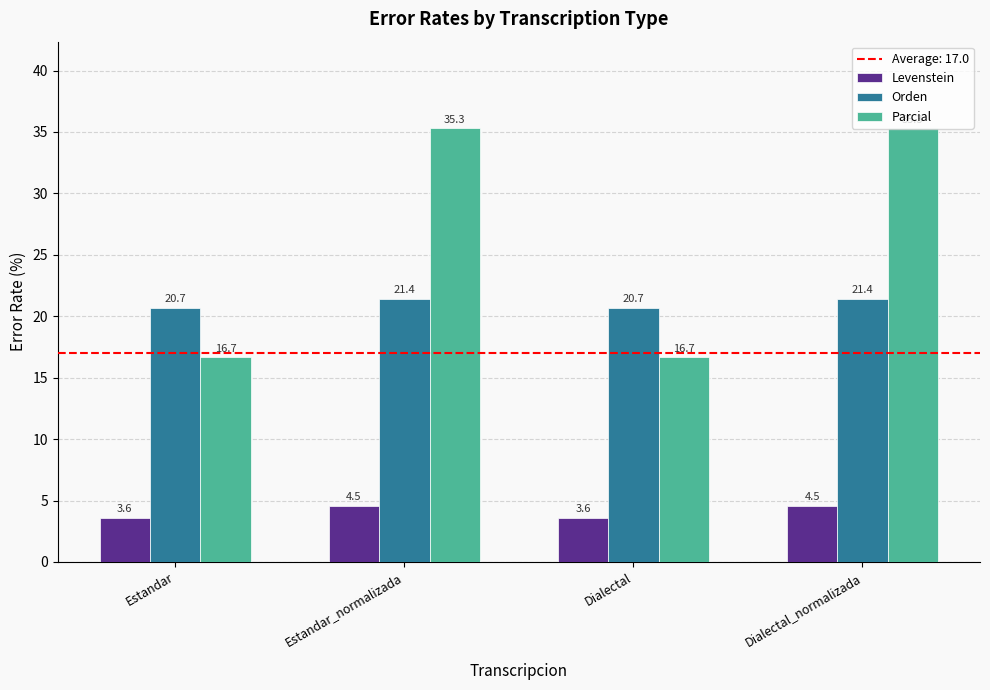

Reading left to right, transcribe all the data shown in this chart.

Levenstein: Estandar=3.6	Estandar_normalizada=4.5	Dialectal=3.6	Dialectal_normalizada=4.5
Orden: Estandar=20.7	Estandar_normalizada=21.4	Dialectal=20.7	Dialectal_normalizada=21.4
Parcial: Estandar=16.7	Estandar_normalizada=35.3	Dialectal=16.7	Dialectal_normalizada=35.3